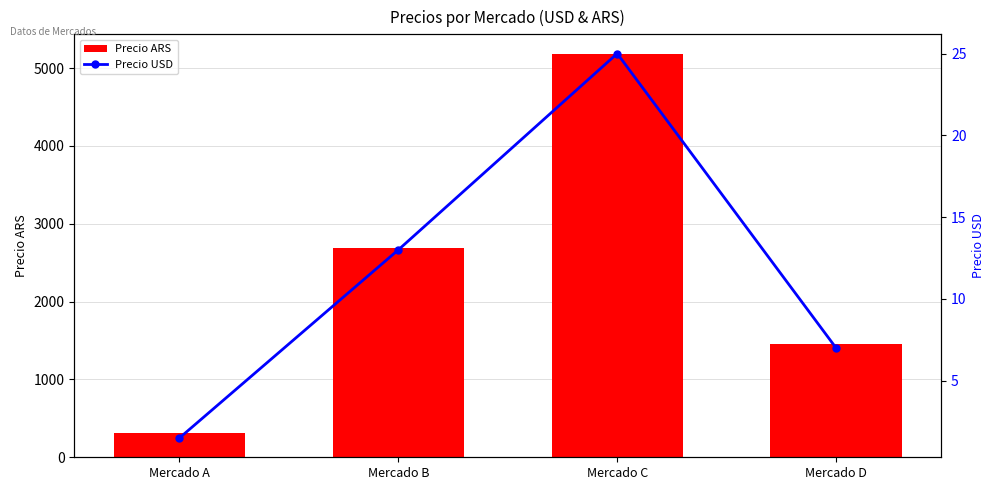

What is the minimum value shown in the chart?

1.5